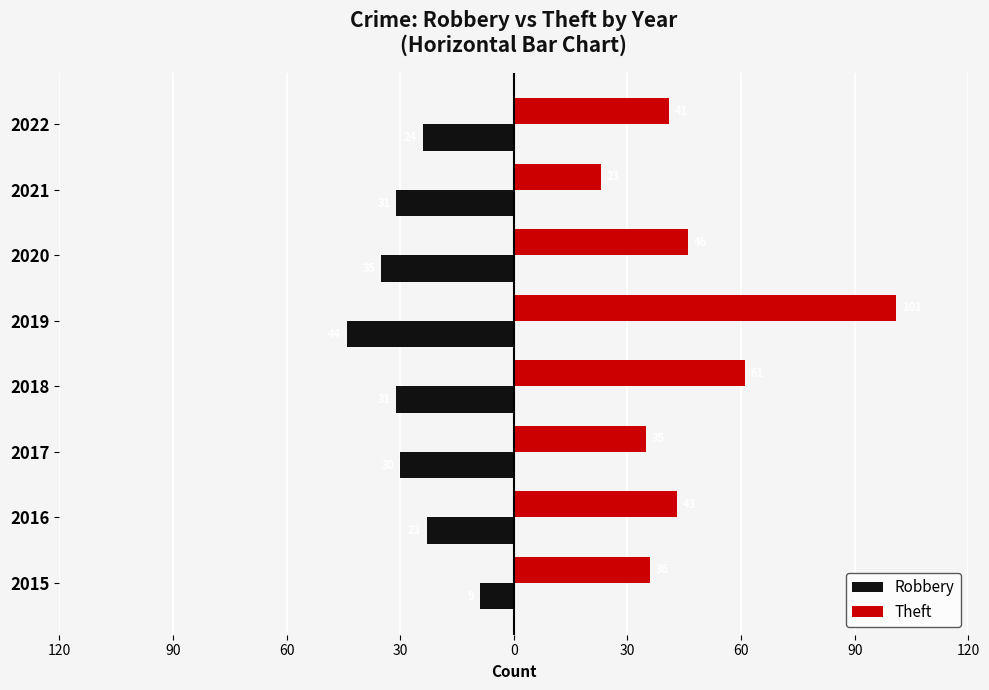

List the series in order of their overall mean, lowest first.

Robbery, Theft